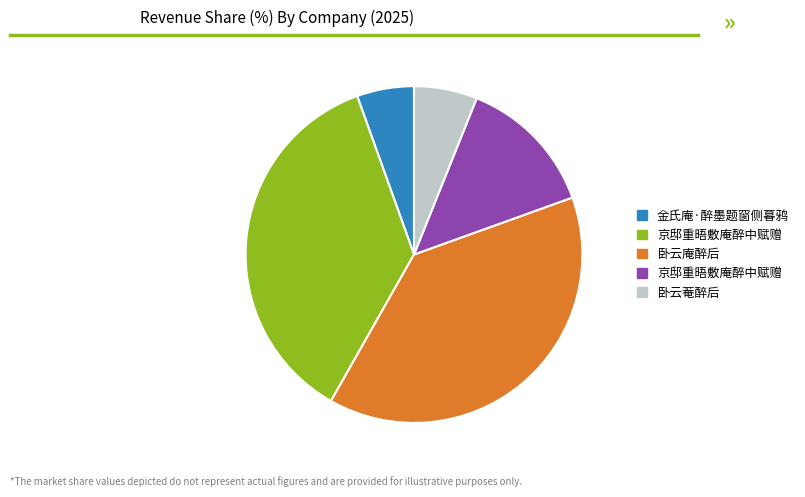

Is there a majority slice in this chart?

No